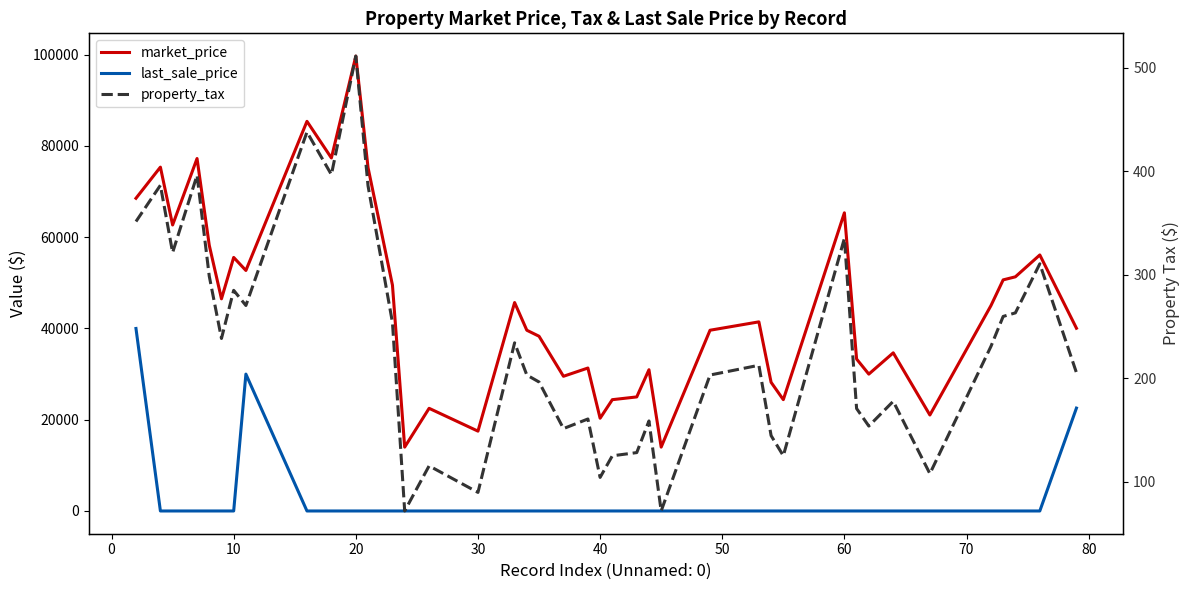

Reading left to right, what are all the values shown in this chart?

market_price: 68538.0	75367.0	62687.0	77251.0	58240.0	46500.0	55572.0	52716.0	85400.0	77373.0	99705.0	75257.0	49485.0	14000.0	22500.0	17500.0	45682.0	39615.0	38299.0	29522.0	31331.0	20328.0	24395.0	25000.0	30960.0	14000.0	39615.0	41451.0	28200.0	24400.0	65352.0	33303.0	30000.0	34662.0	21033.0	45010.0	50653.0	51324.0	56116.0	40054.0
last_sale_price: 40000.0	0.0	0.0	0.0	0.0	0.0	0.0	30000.0	0.0	0.0	0.0	0.0	0.0	0.0	0.0	0.0	0.0	0.0	0.0	0.0	0.0	0.0	0.0	0.0	0.0	0.0	0.0	0.0	0.0	0.0	0.0	0.0	0.0	0.0	0.0	0.0	0.0	0.0	0.0	22550.0
property_tax: 351.3	386.3	321.3	395.9	298.5	238.3	284.8	270.2	437.7	396.6	511.1	385.8	253.6	71.8	115.3	89.7	234.2	203.1	196.3	151.3	160.6	104.2	125.0	128.1	158.7	71.8	203.1	212.5	144.5	125.1	335.0	170.7	153.8	177.7	107.8	230.7	259.6	263.1	310.4	205.3